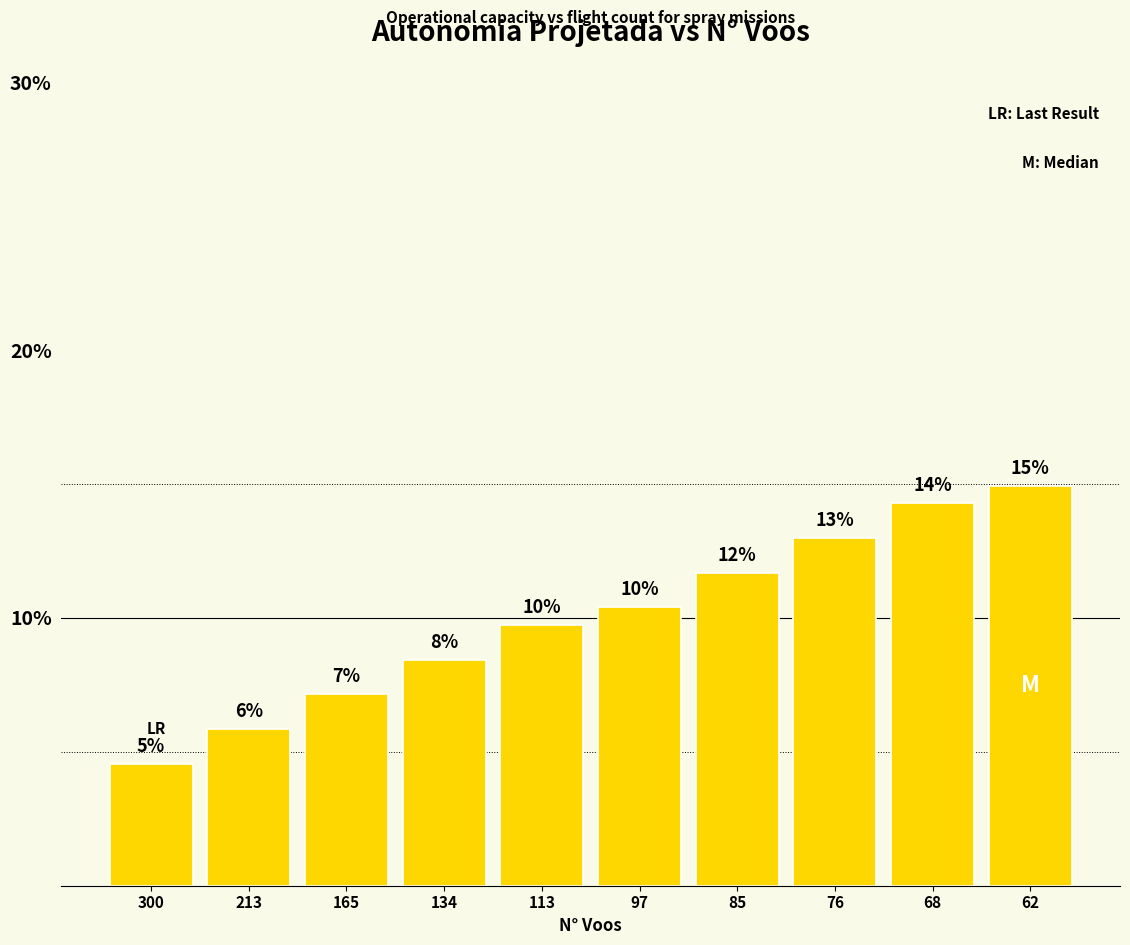

Rank the categories by value from lowest to highest.

300, 213, 165, 134, 113, 97, 85, 76, 68, 62